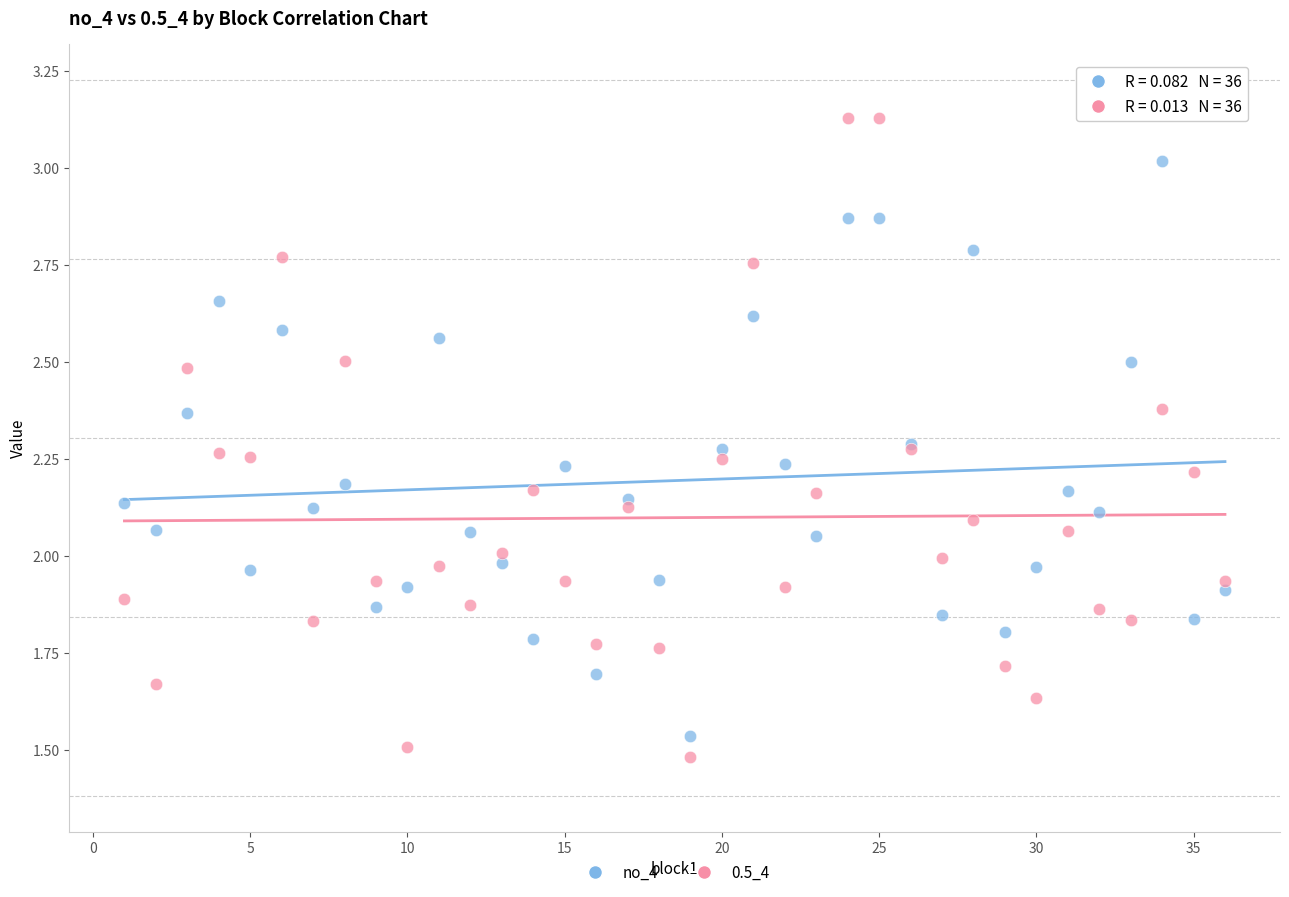

Which series reaches the maximum Y coordinate?

0.5_4